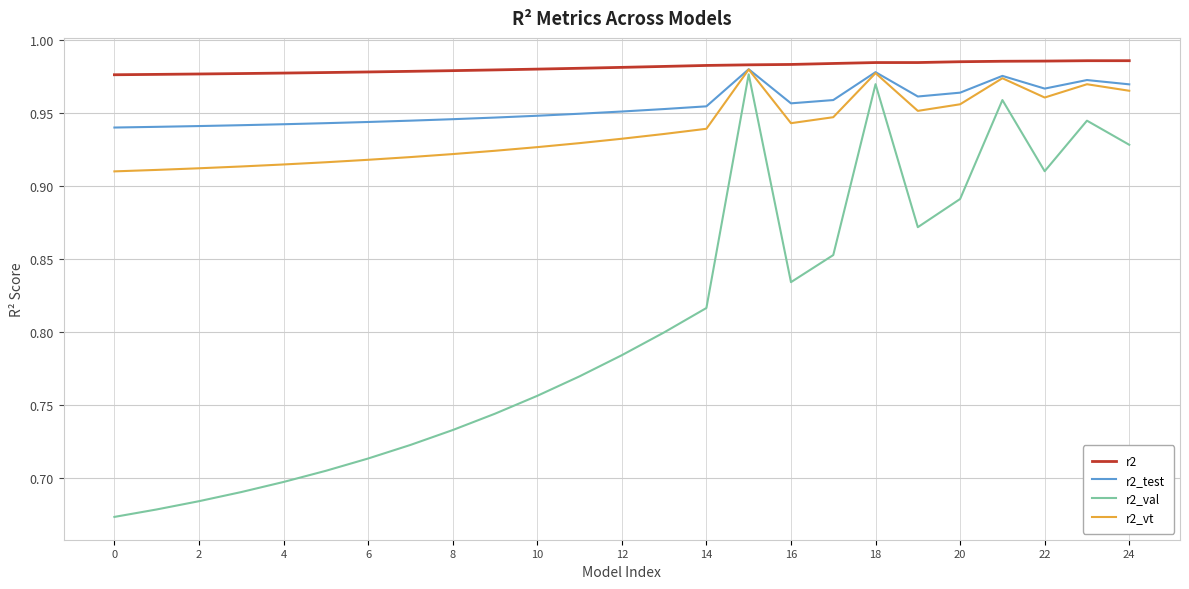

Which series has the largest range (max minus min)?

r2_val